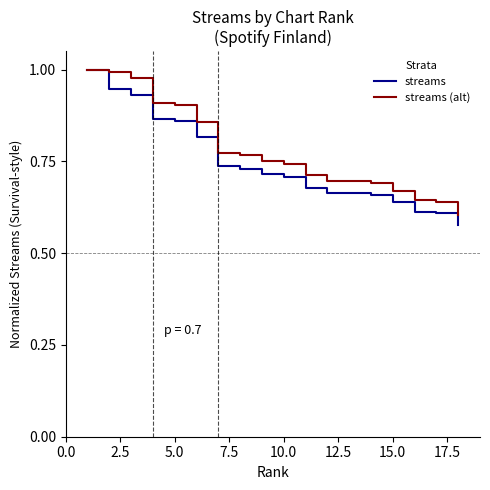

Does the chart have visible grid lines?

No